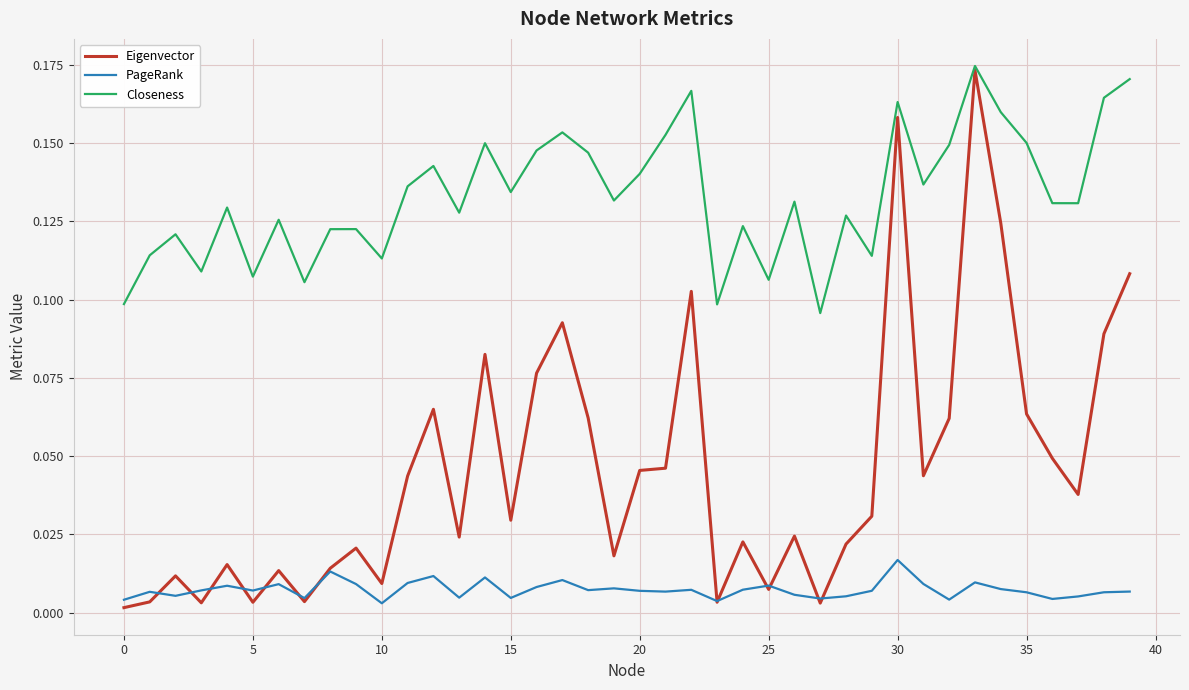

How many lines are shown in the chart?

3